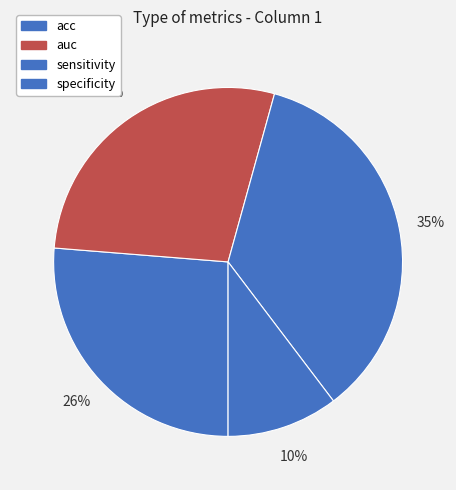

Is there a majority slice in this chart?

No